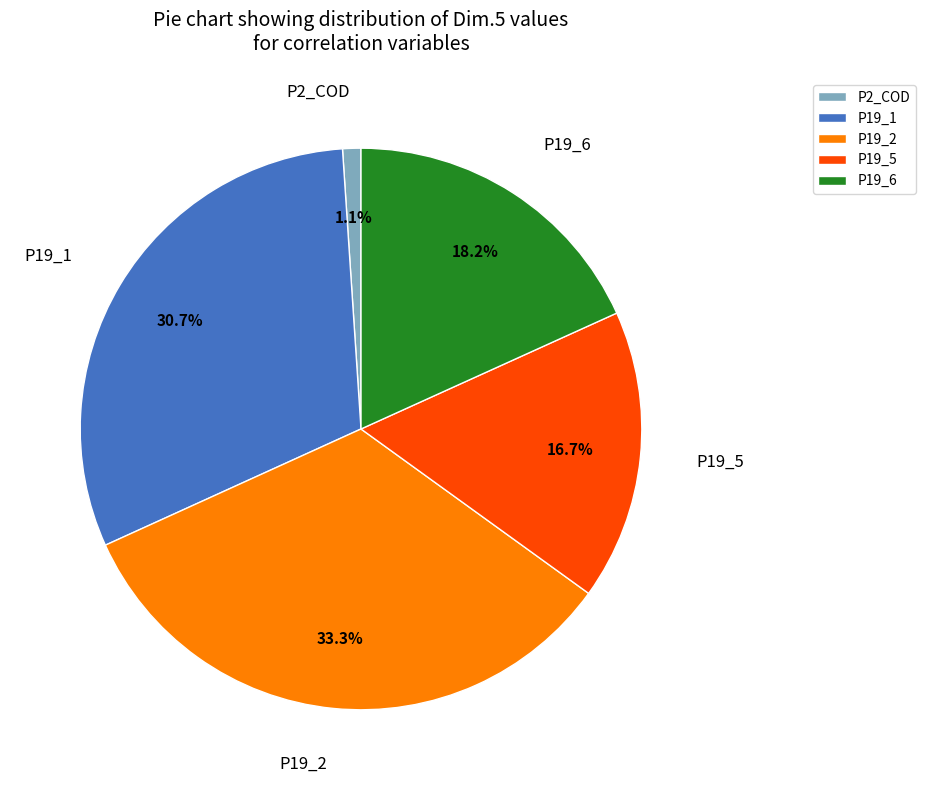

To the nearest percent, what percentage of the pie is P19_2?

33%